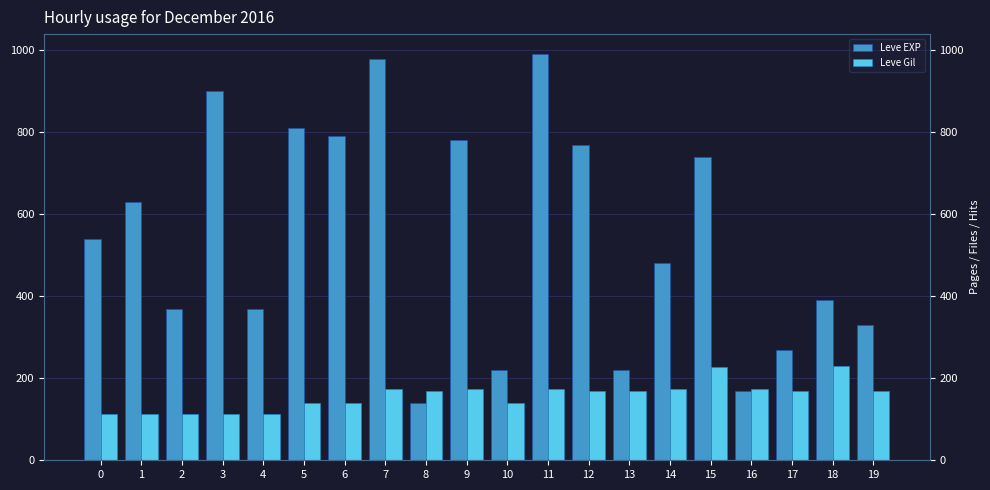

How many values in the Leve EXP series are below 540?

10